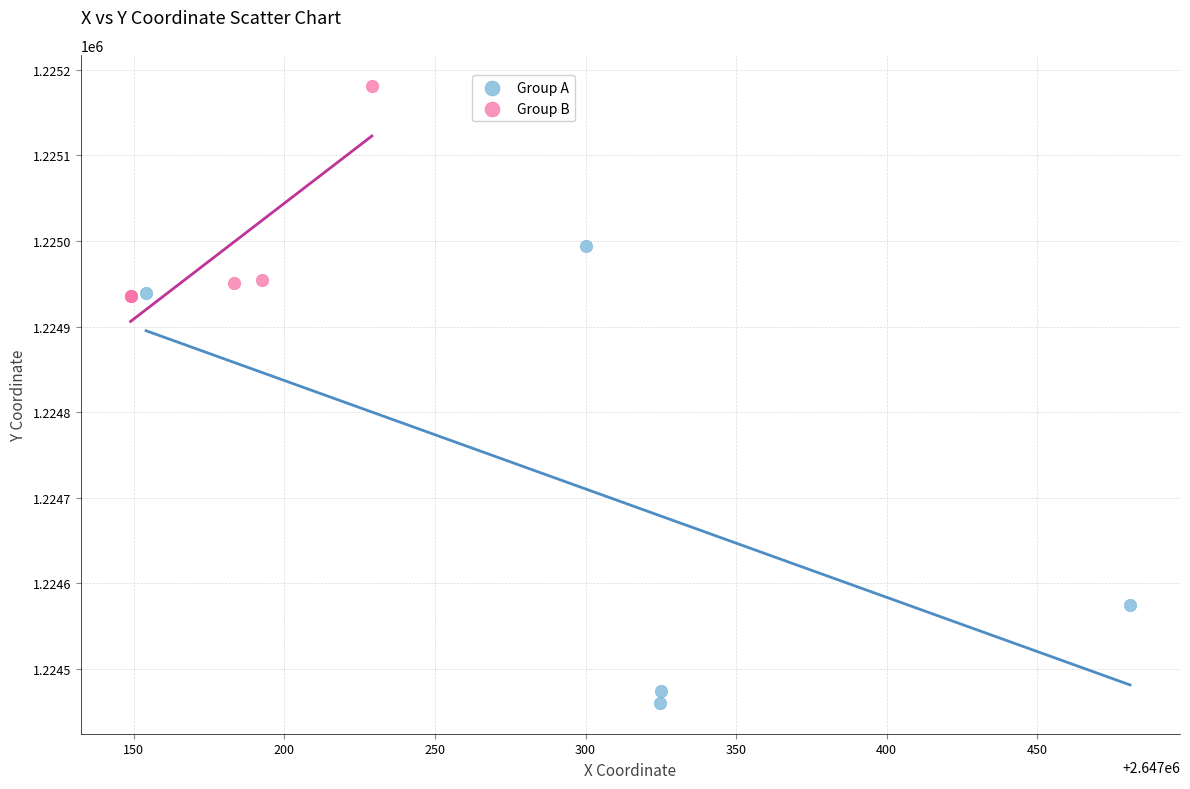

Which series contains the highest Y value?

Group B